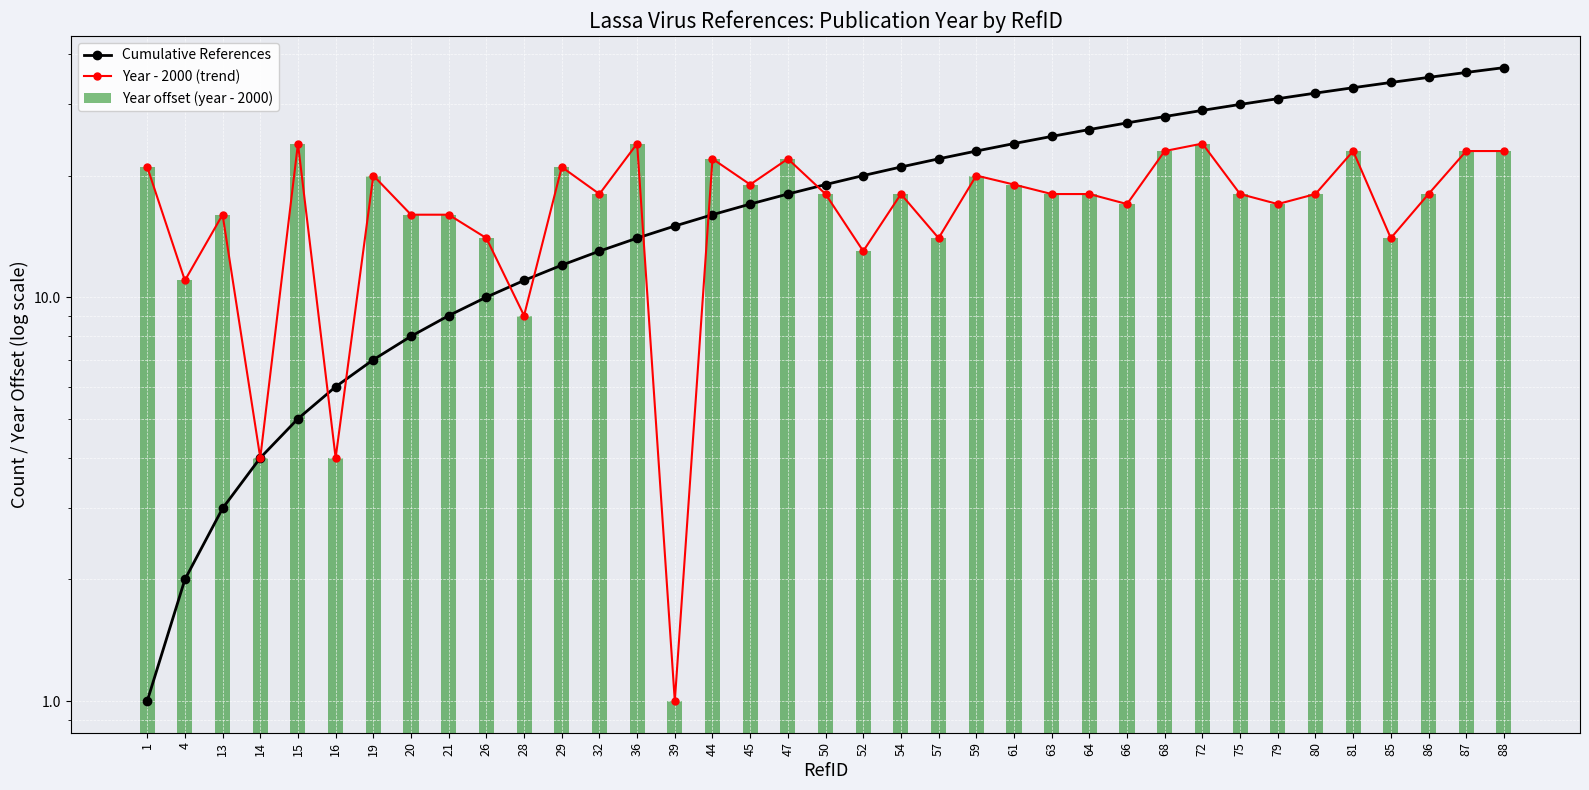

What is the average value of the Cumulative References series?

19